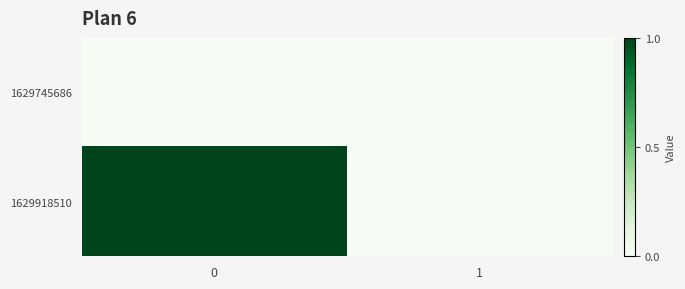

Reading right to left, list all the values displayed in this chart.

1629745686: 1=0	0=0
1629918510: 1=0	0=1